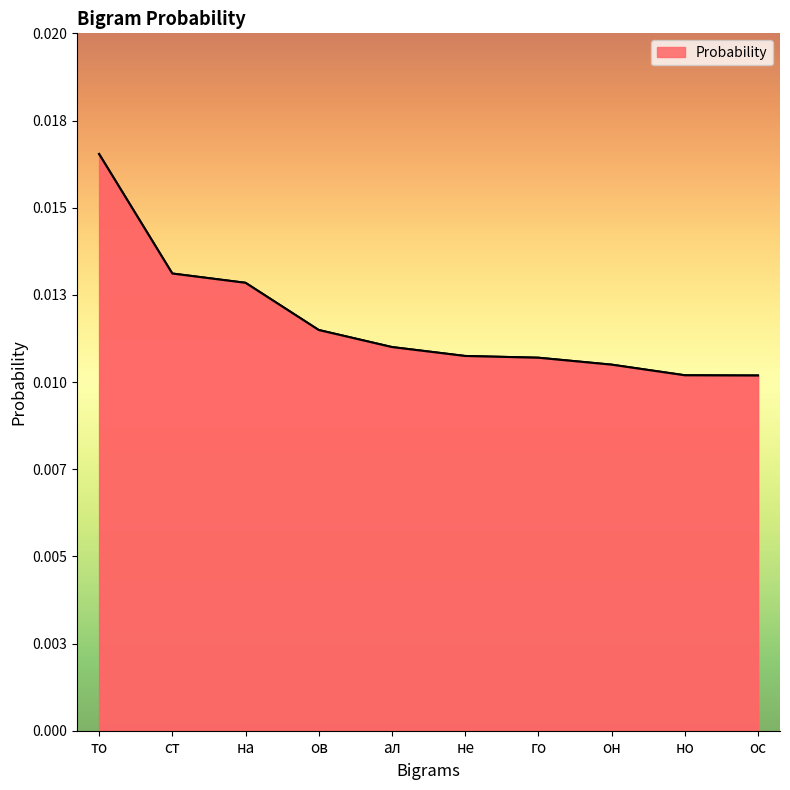

What is the sum of all values?

0.1